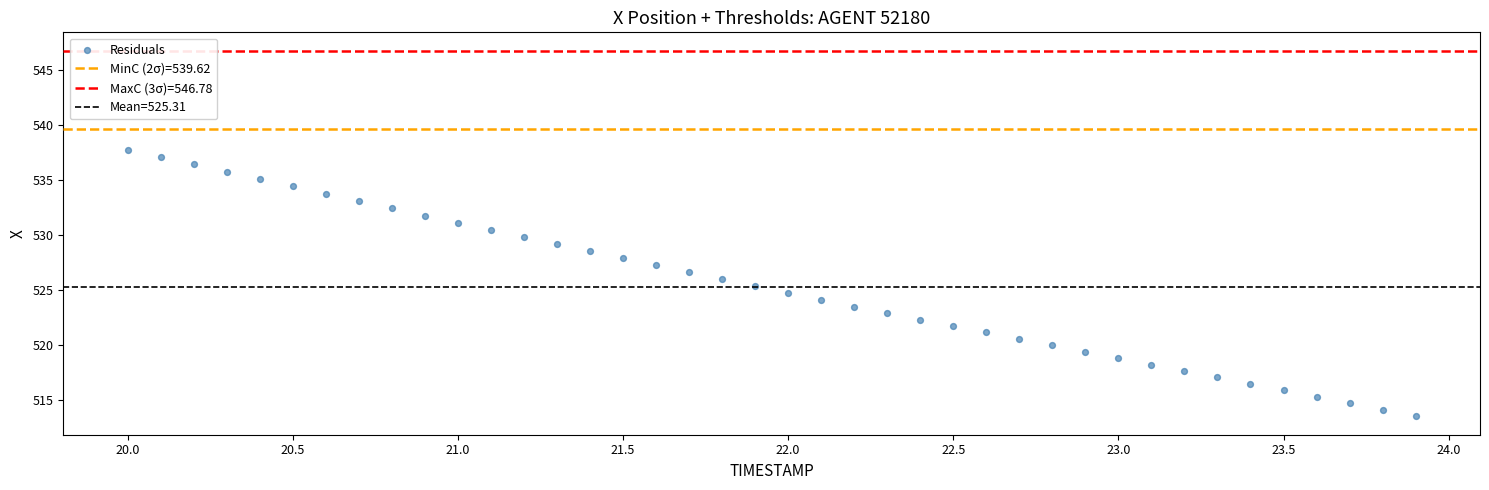

What is the range of Y values (max minus min)?

24.2